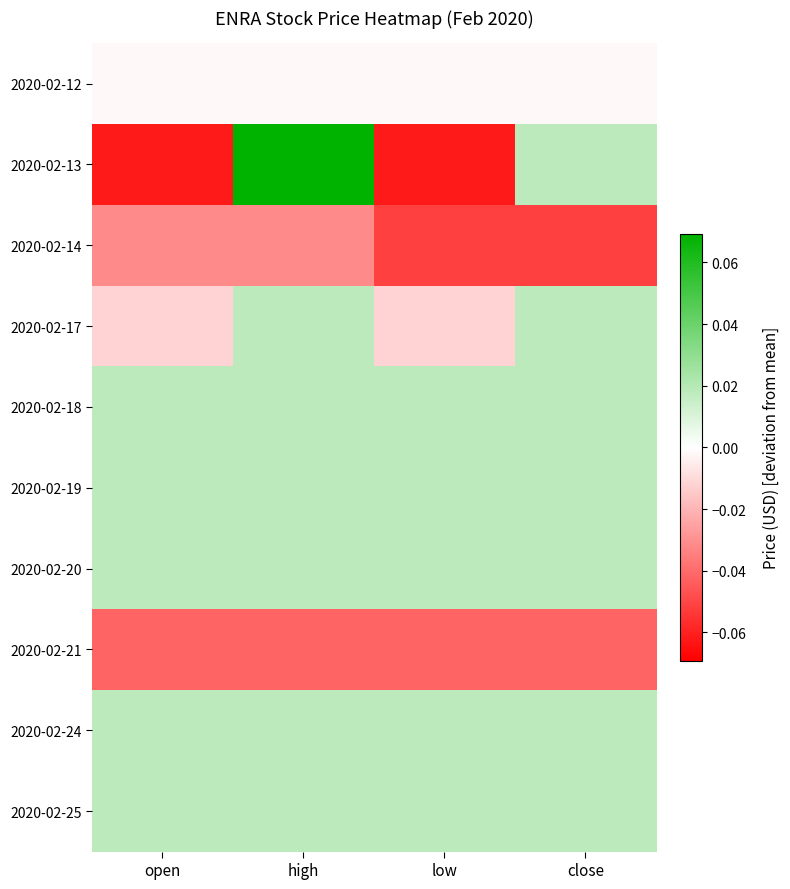

Reading left to right, transcribe all the data shown in this chart.

2020-02-12: open=-0.0	high=-0.0	low=-0.0	close=-0.0
2020-02-13: open=-0.1	high=0.1	low=-0.1	close=0.0
2020-02-14: open=-0.0	high=-0.0	low=-0.1	close=-0.1
2020-02-17: open=-0.0	high=0.0	low=-0.0	close=0.0
2020-02-18: open=0.0	high=0.0	low=0.0	close=0.0
2020-02-19: open=0.0	high=0.0	low=0.0	close=0.0
2020-02-20: open=0.0	high=0.0	low=0.0	close=0.0
2020-02-21: open=-0.0	high=-0.0	low=-0.0	close=-0.0
2020-02-24: open=0.0	high=0.0	low=0.0	close=0.0
2020-02-25: open=0.0	high=0.0	low=0.0	close=0.0